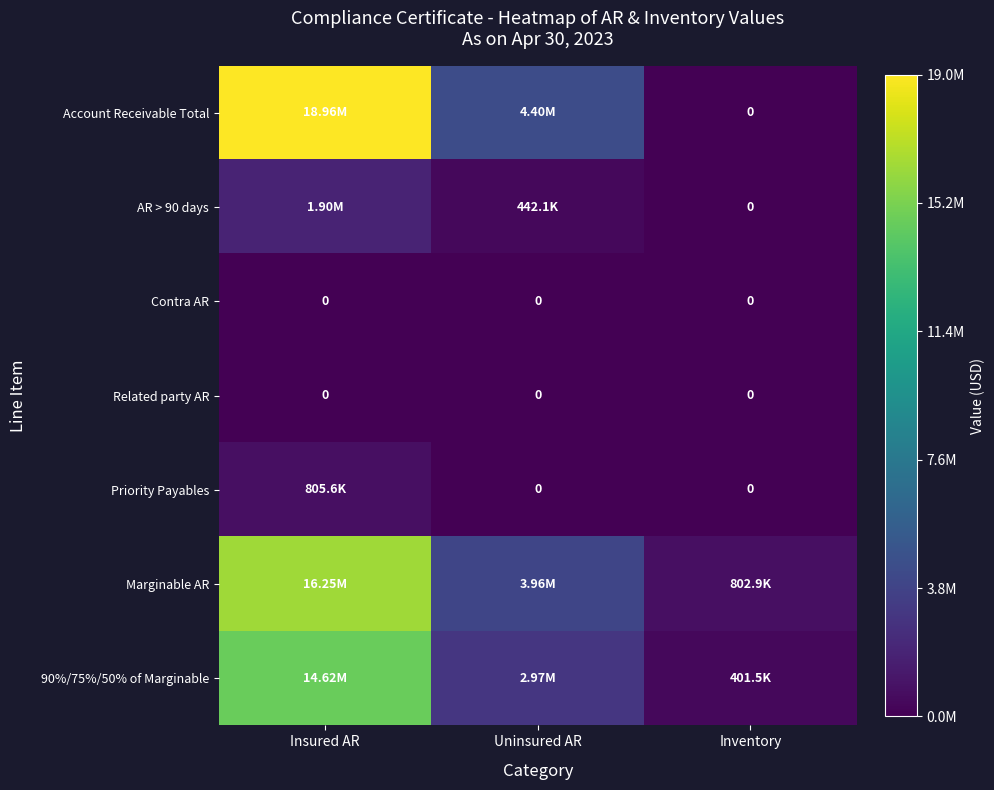

How many Marginable AR values are between 802929 and 16247570?

3